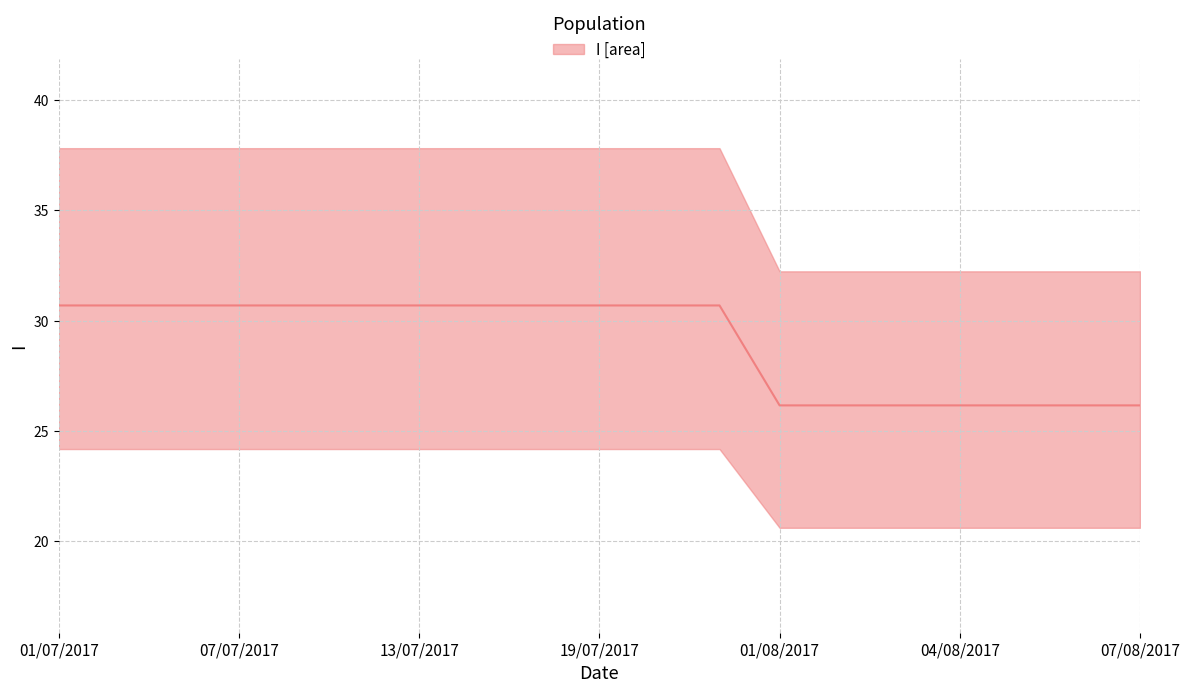

Which category has the lowest value across all series?

01/08/2017